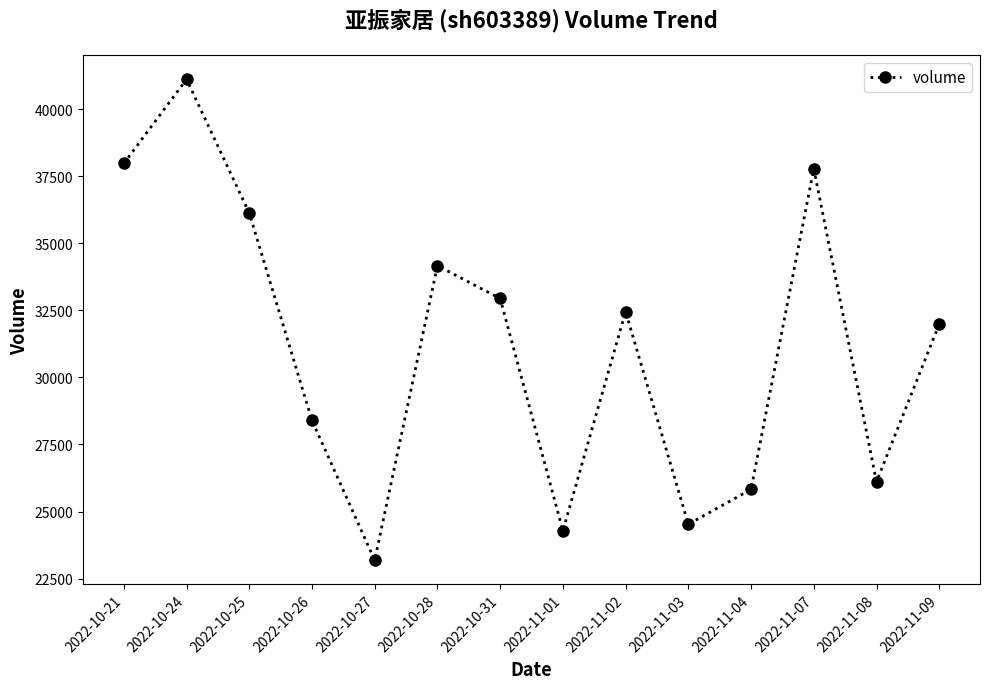

List the labels in order of value, largest first.

2022-10-24, 2022-10-21, 2022-11-07, 2022-10-25, 2022-10-28, 2022-10-31, 2022-11-02, 2022-11-09, 2022-10-26, 2022-11-08, 2022-11-04, 2022-11-03, 2022-11-01, 2022-10-27